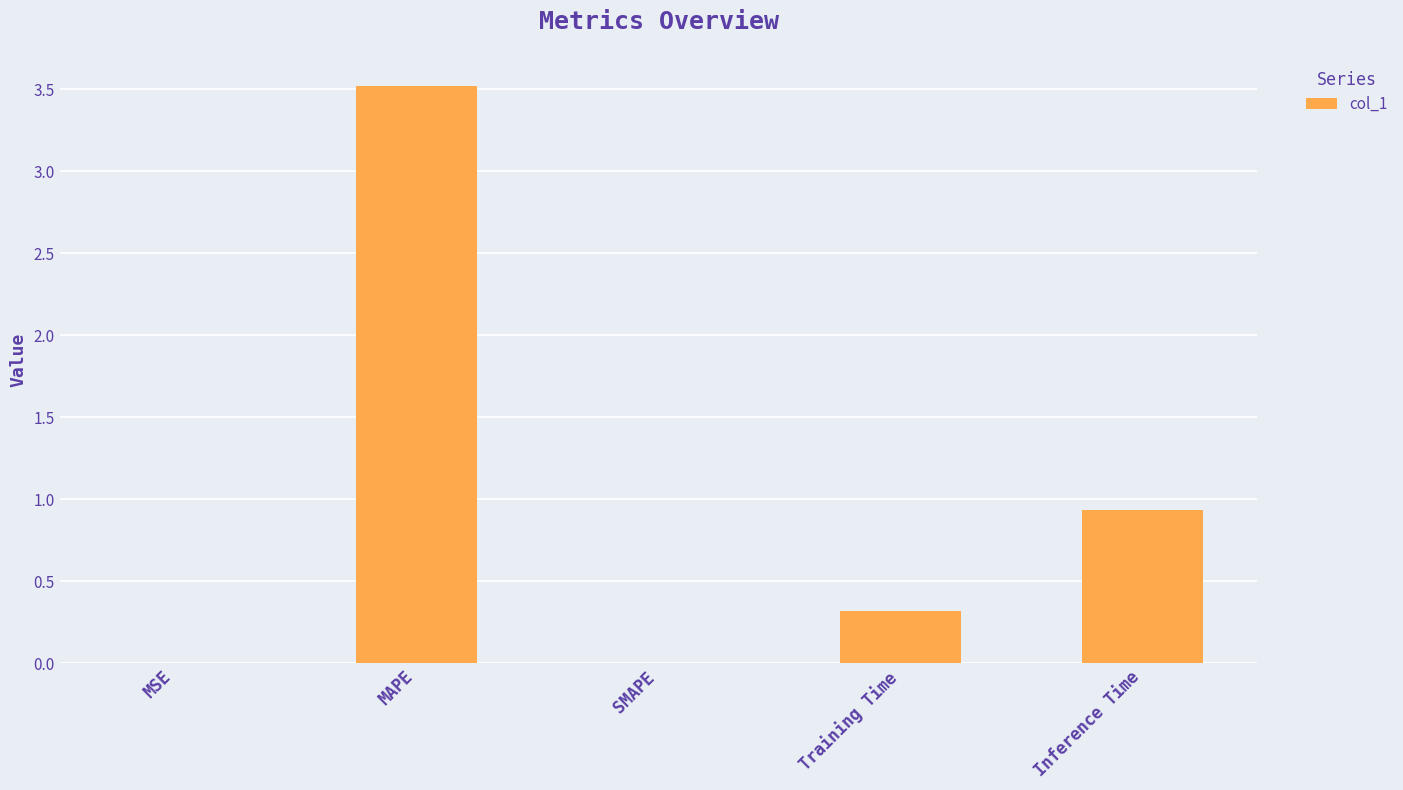

Read the value at Inference Time.

0.9